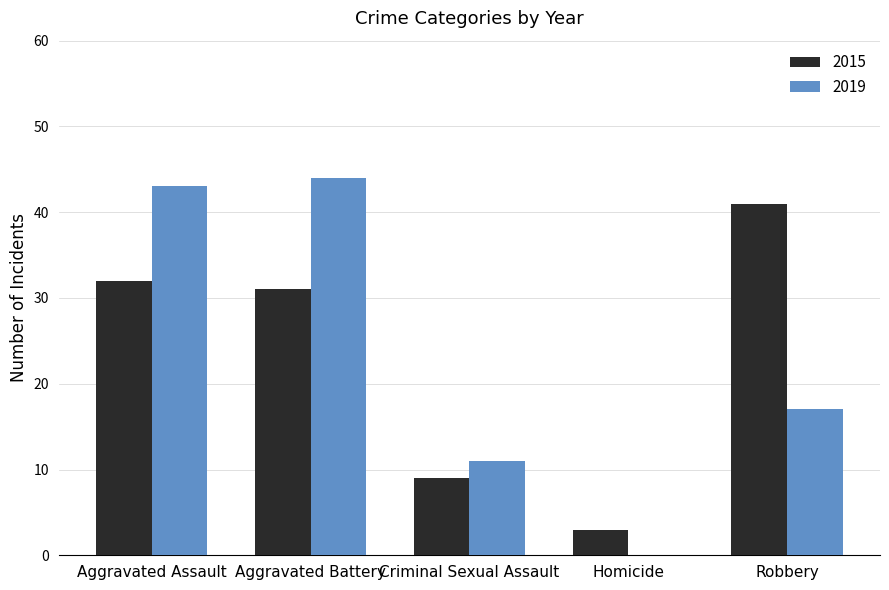

What is the difference between the 2019 values at Aggravated Battery and Criminal Sexual Assault?

33